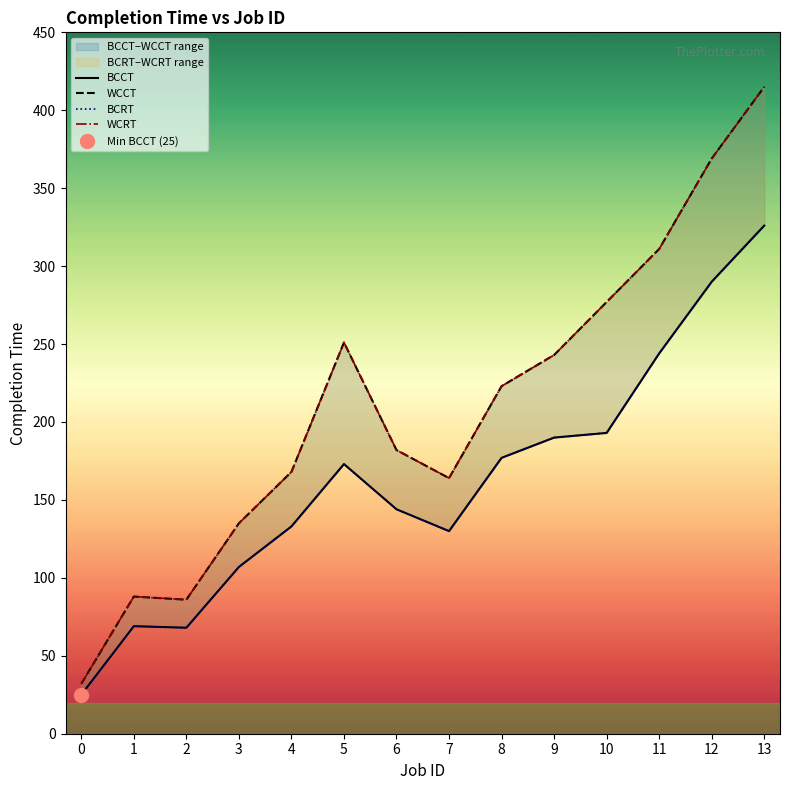

What is the spread (max minus min) of values at 5?

78